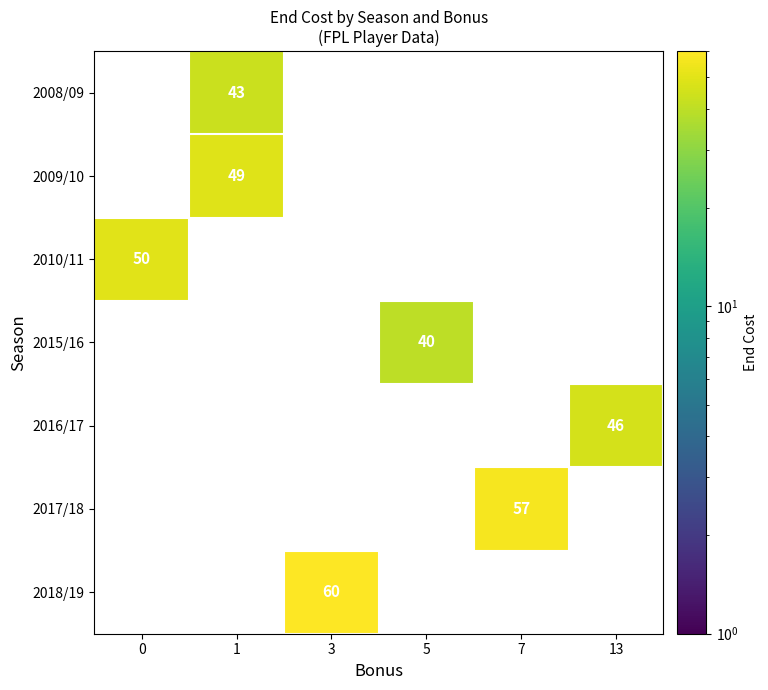

True or false: 2009/10 has a value of 67 at 1.

False